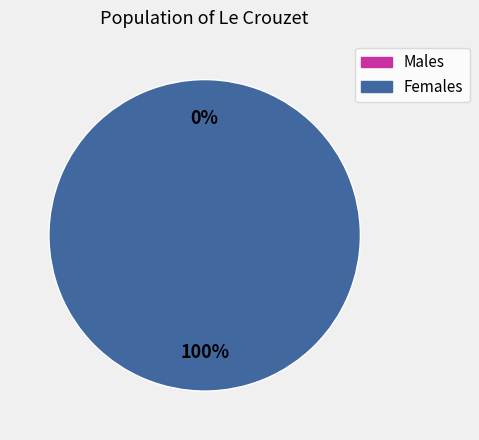

Count the number of slices in the pie.

2